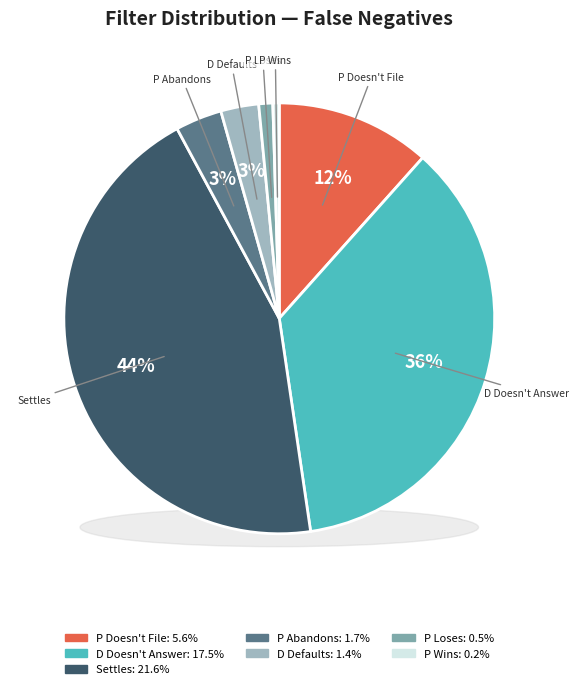

How many slices are in this pie chart?

7